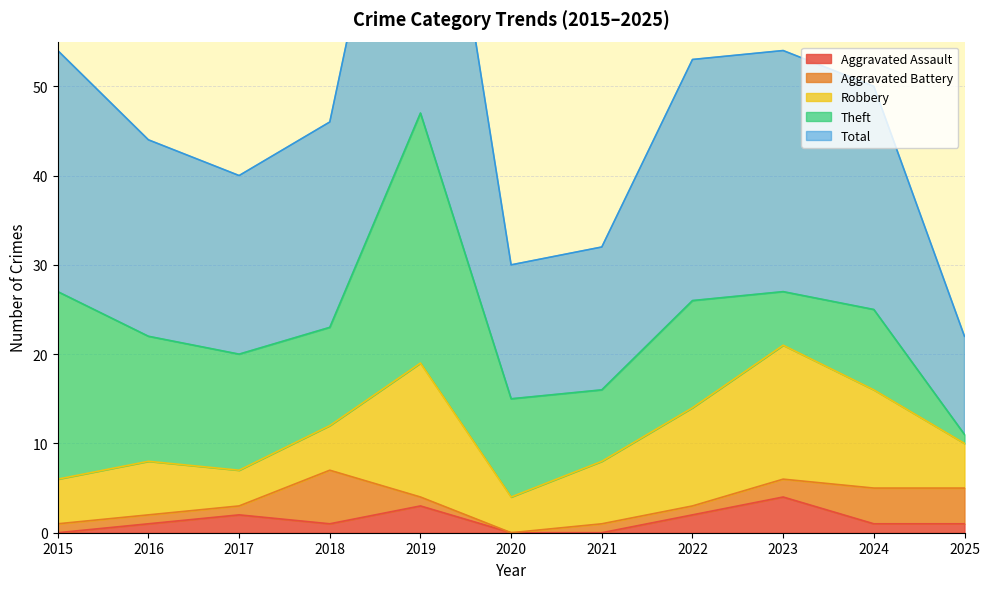

True or false: Aggravated Battery and Aggravated Assault cross at least once.

True